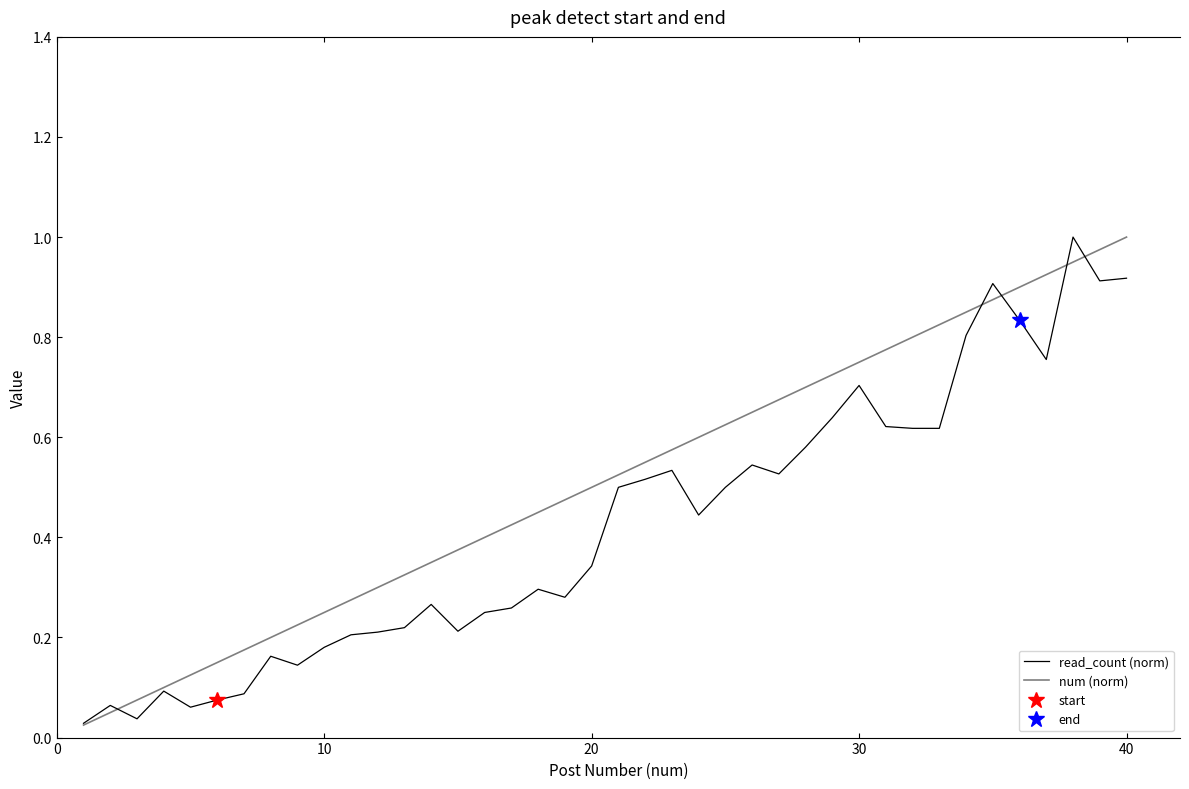

True or false: num (norm) and read_count (norm) cross at least once.

True